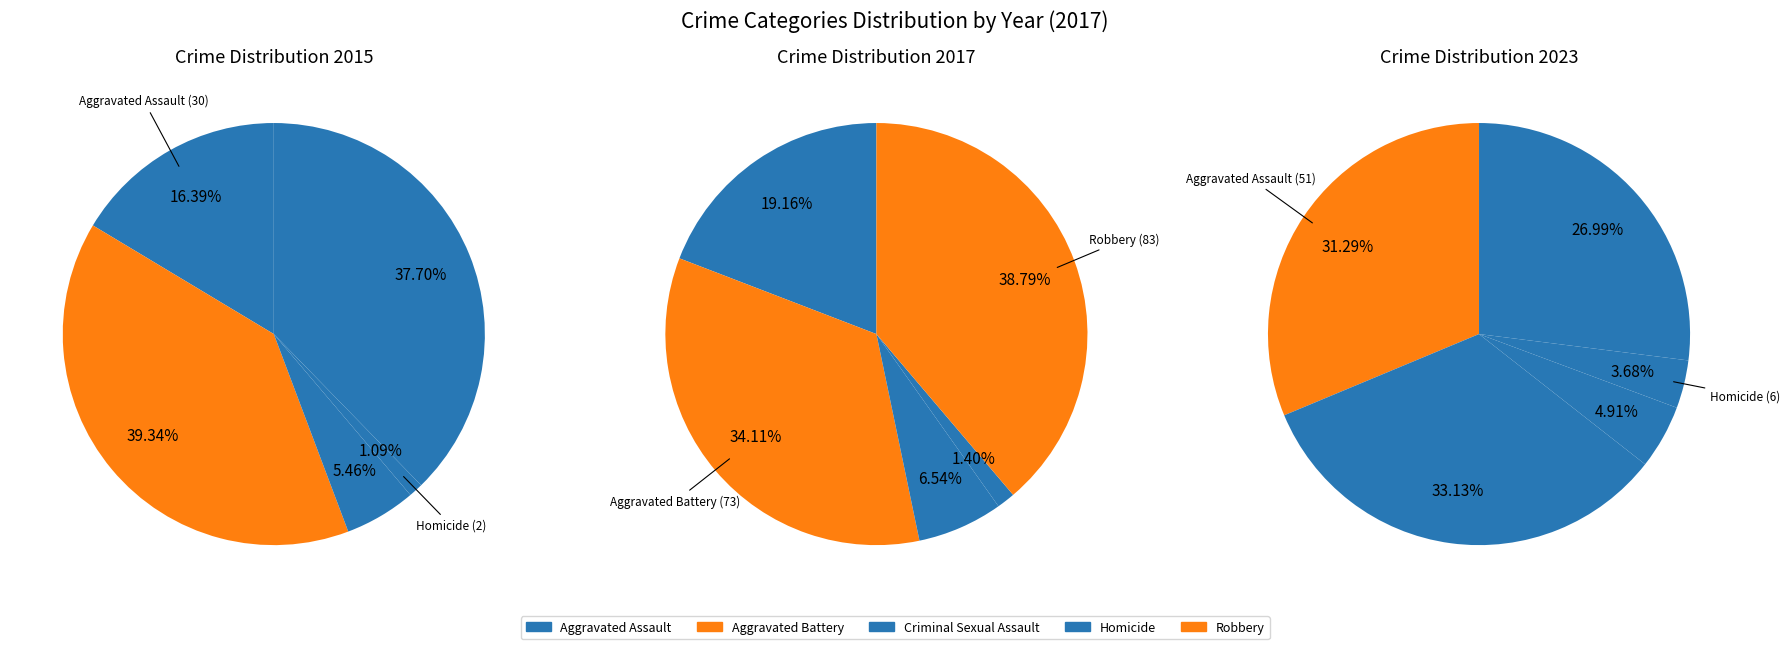

How many slices are in this pie chart?

5